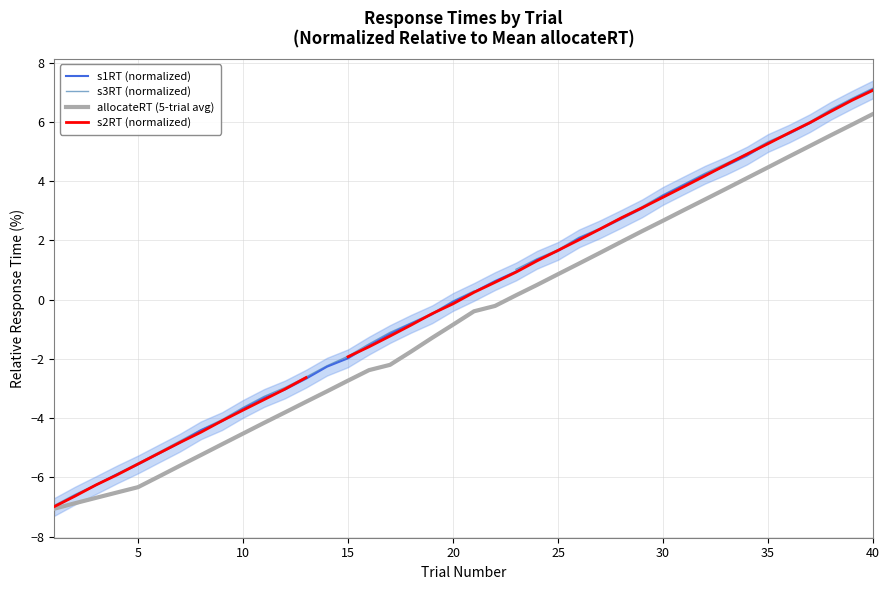

What is the lowest value of the s1RT (normalized) series?

-7.0